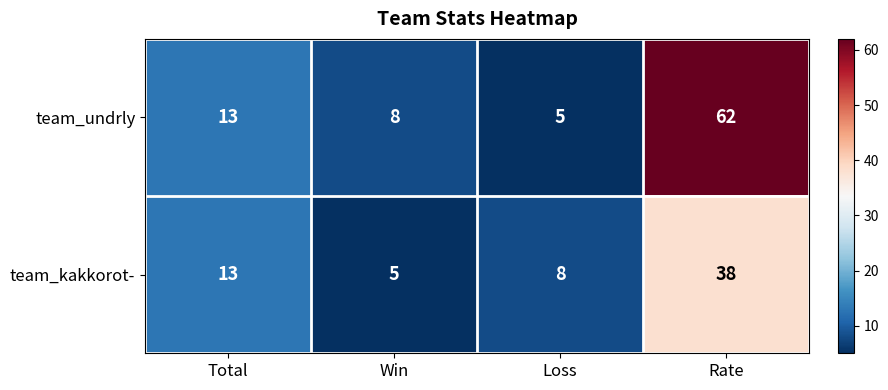

At how many categories does at least one series exceed 34?

1